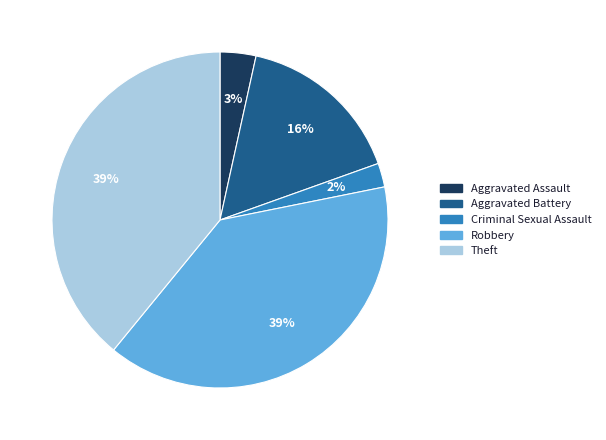

Is it true that Aggravated Assault is 17% of the pie?

False